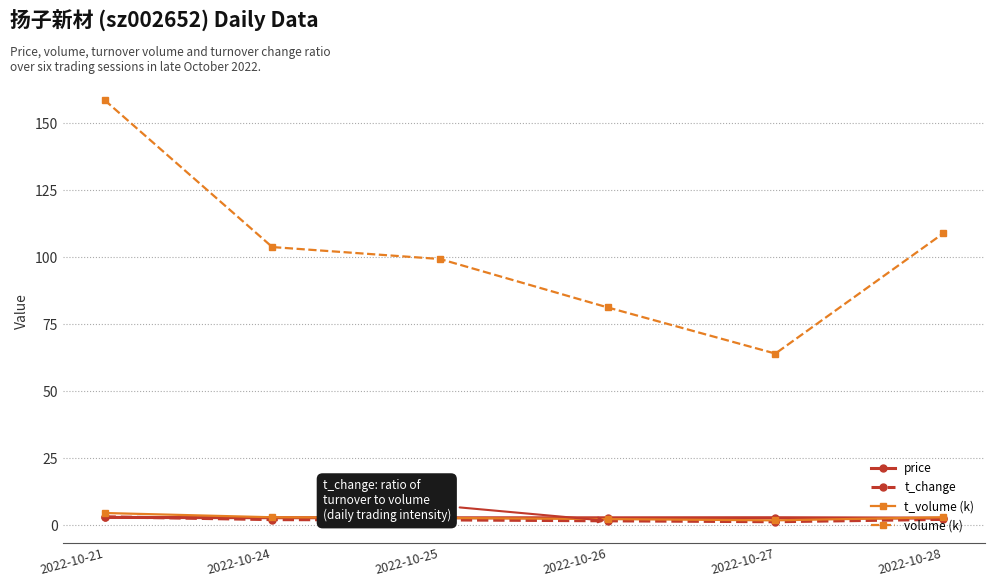

Which series has the widest spread of values?

volume (k)